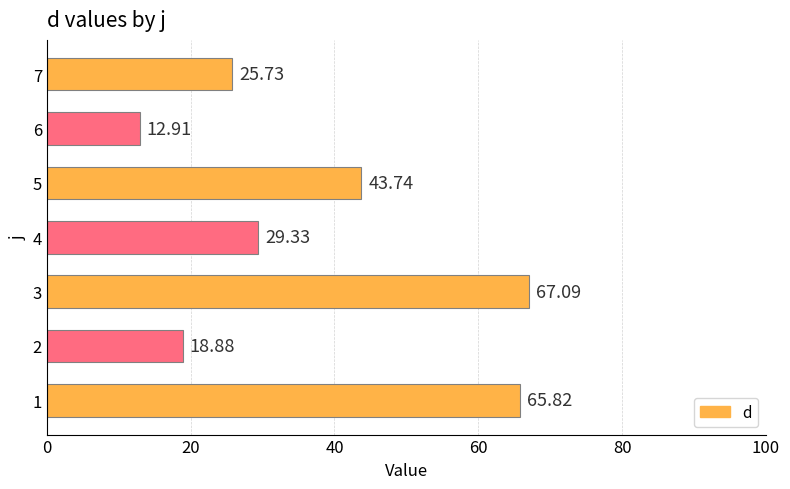

What is the greatest value displayed?

67.1